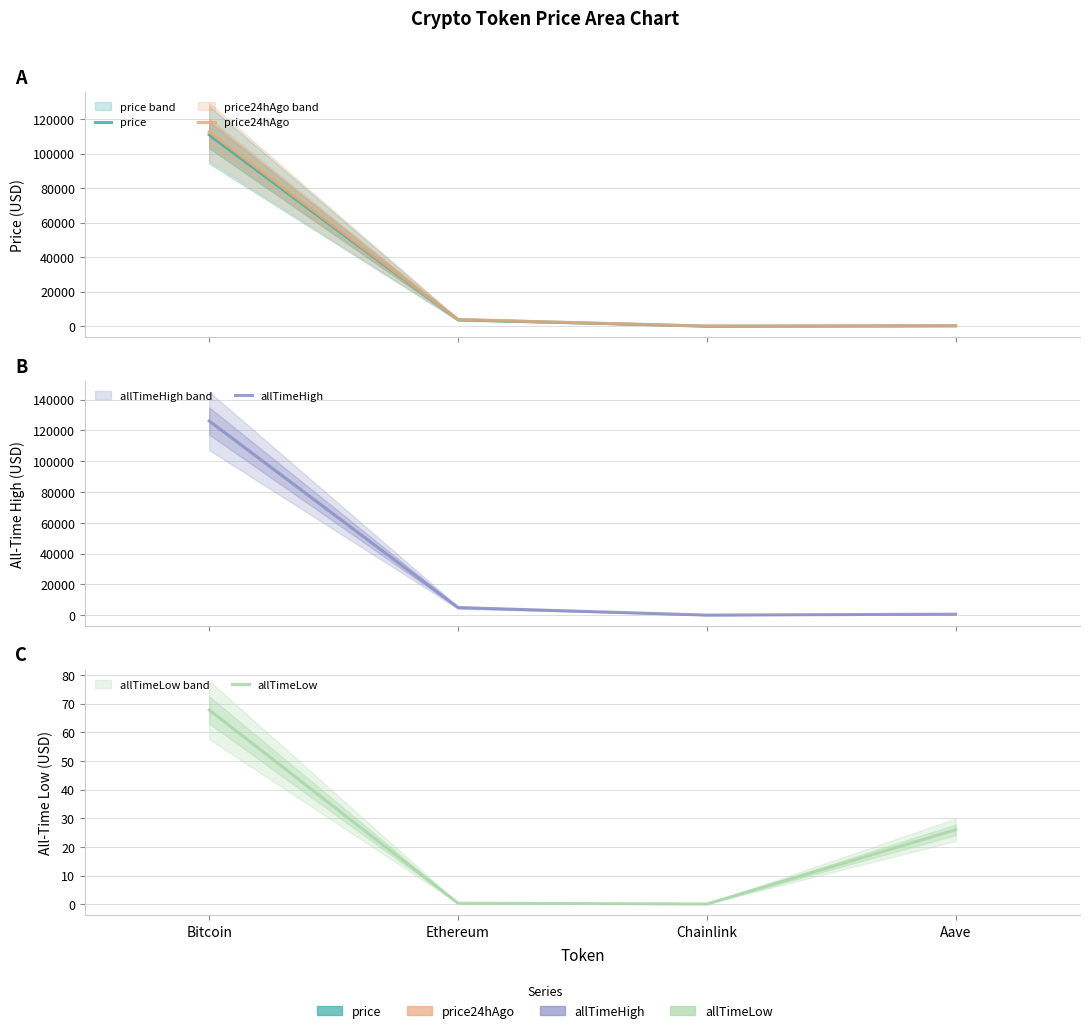

The value of allTimeLow at Ethereum is 0.4. True or false?

True